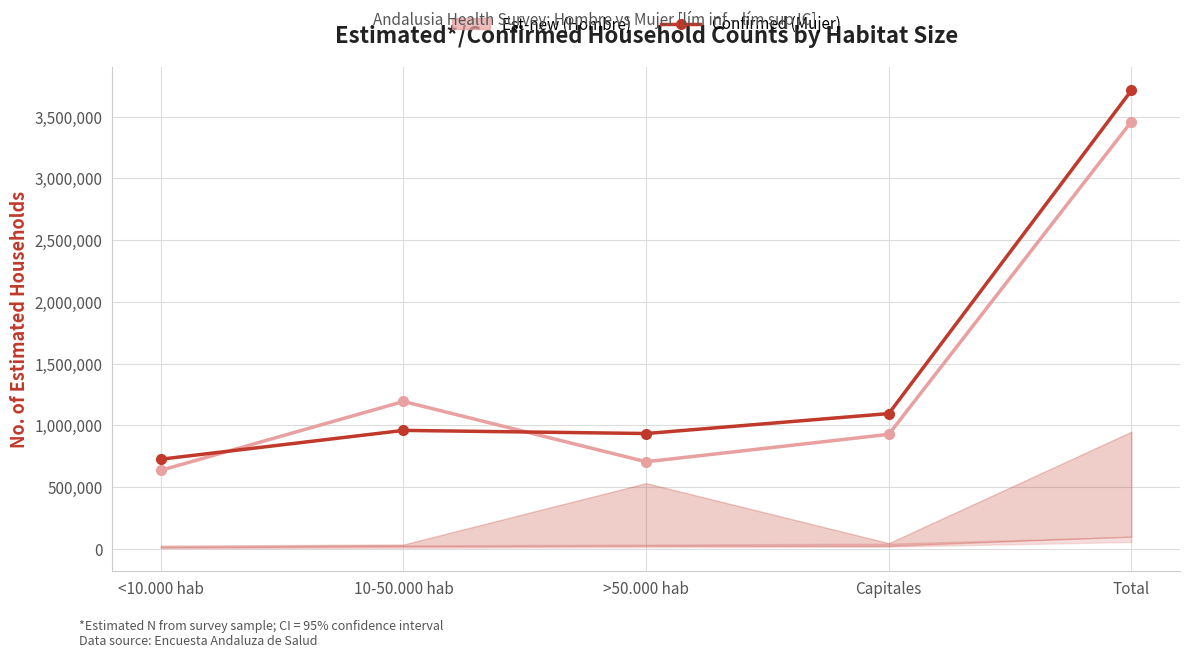

At which label is Confirmed (Mujer) closest to 2218805?

Capitales